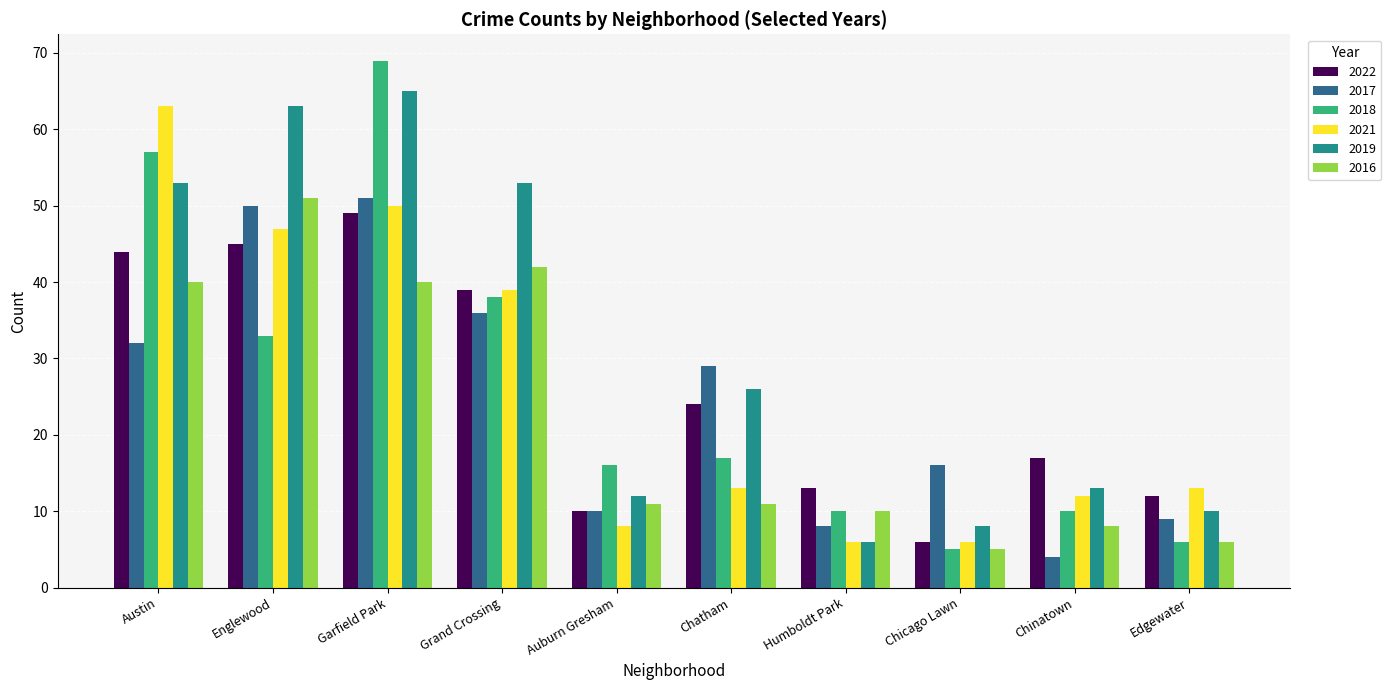

What is the maximum value for 2018?

69